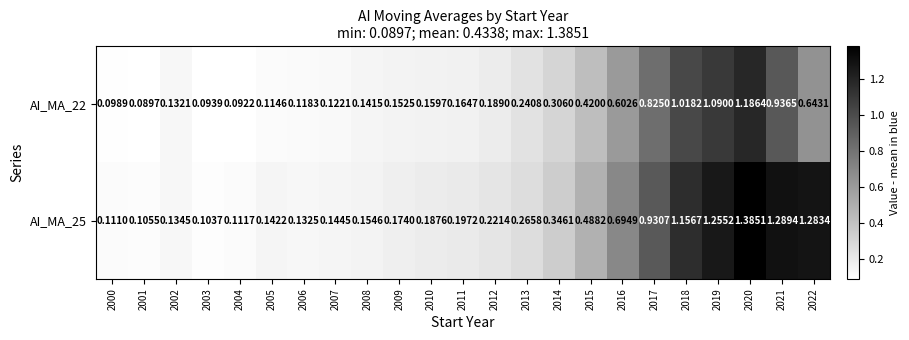

Is the value of AI_MA_22 at 2015 greater than the value of AI_MA_25 at 2004?

Yes